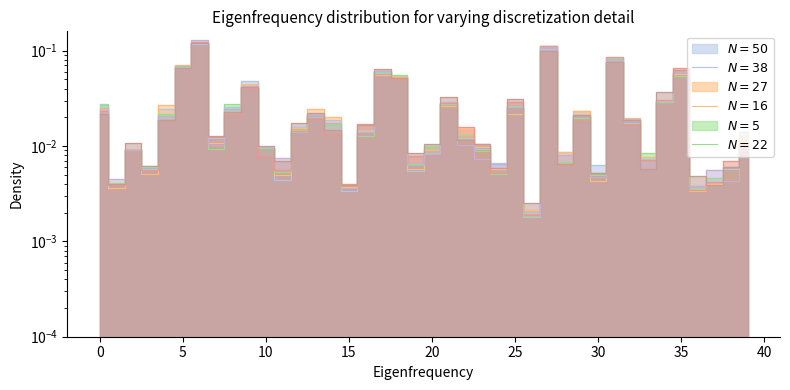

How many lines are shown in the chart?

6